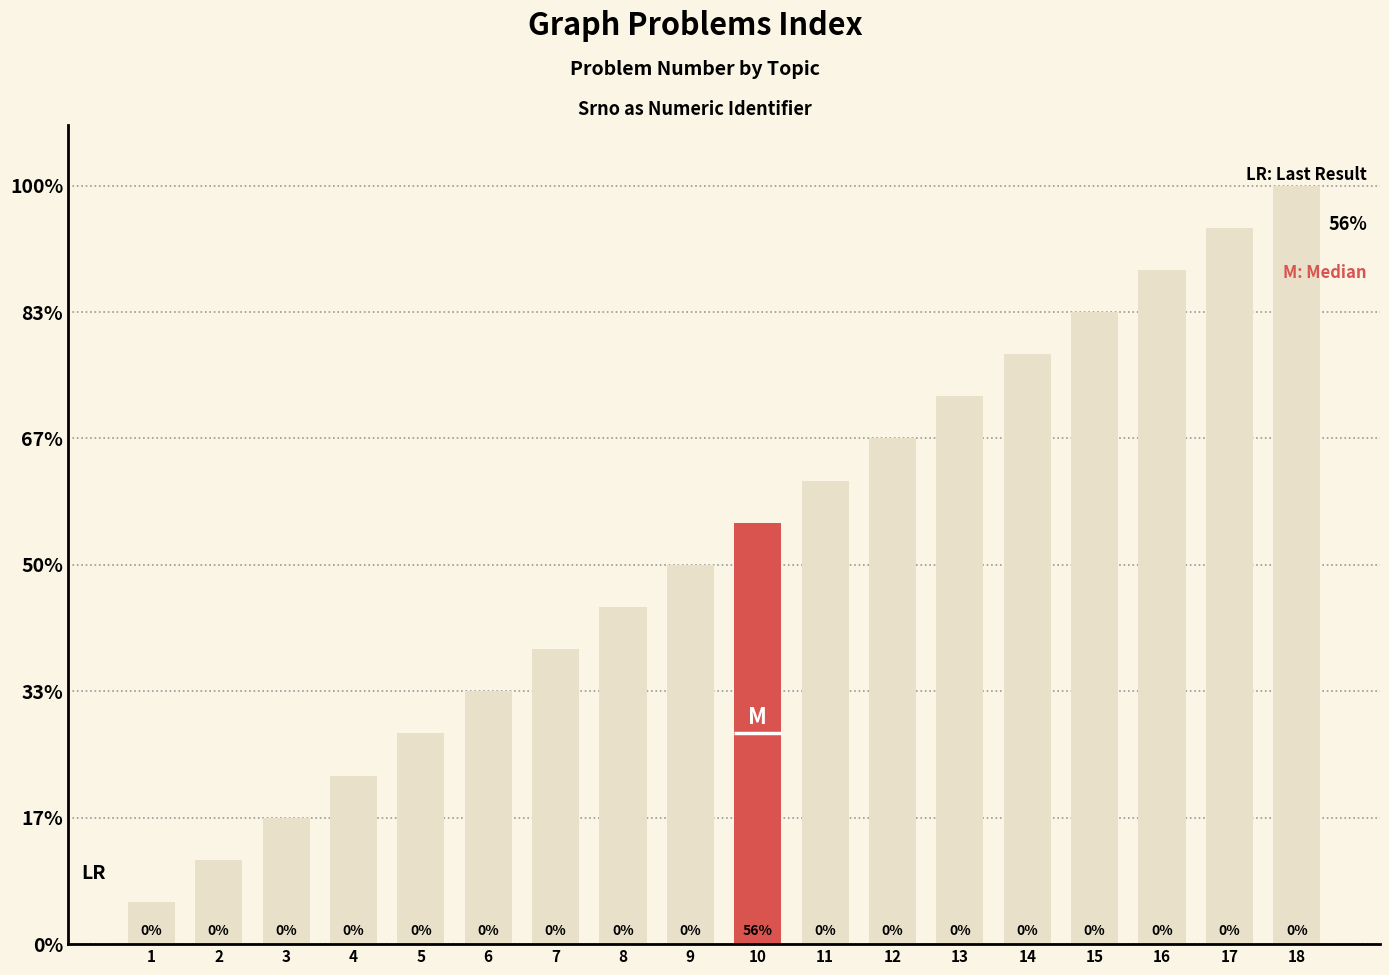

What is the difference between the values at 9 and 15?

6